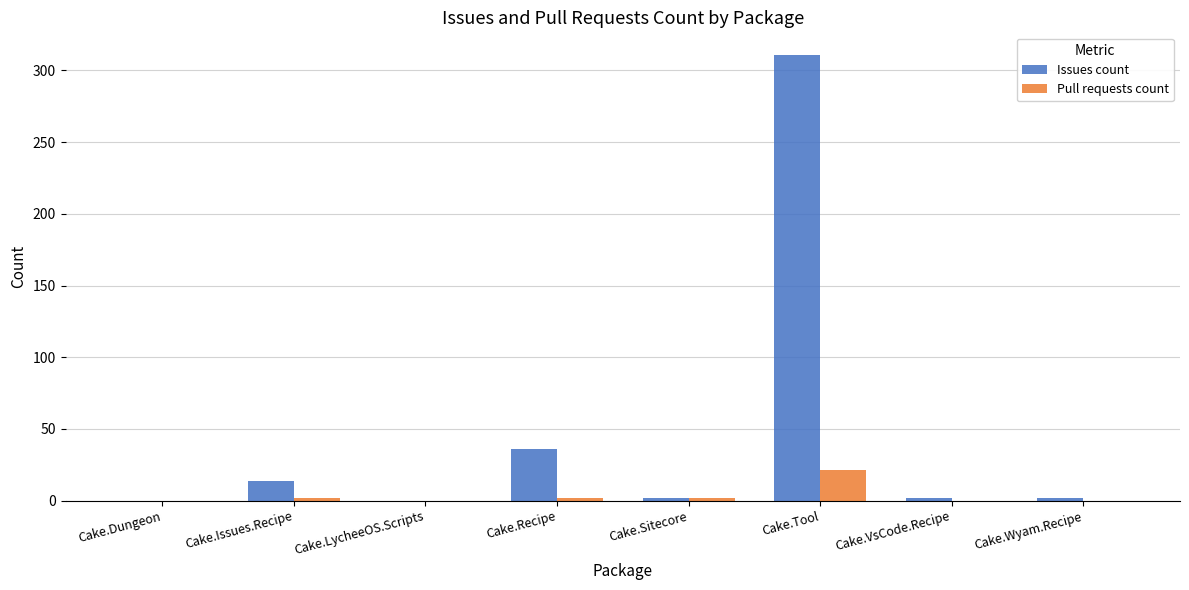

Reading left to right, what are all the values shown in this chart?

Issues count: 0	14	0	36	2	311	2	2
Pull requests count: 0	2	0	2	2	21	0	0